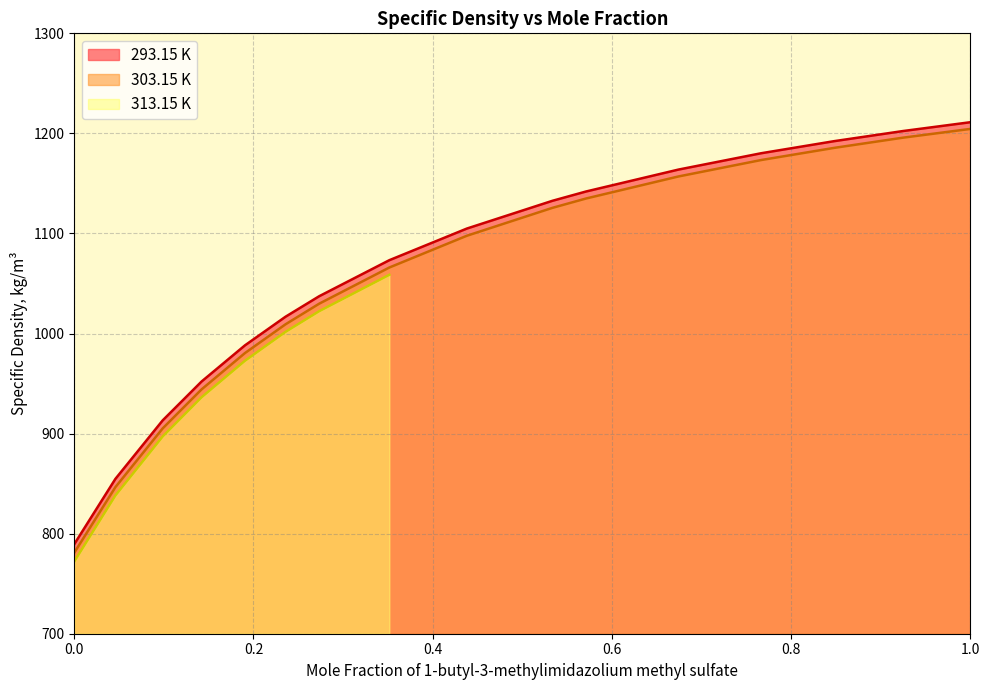

True or false: 303.15 K and 293.15 K intersect in this chart.

False